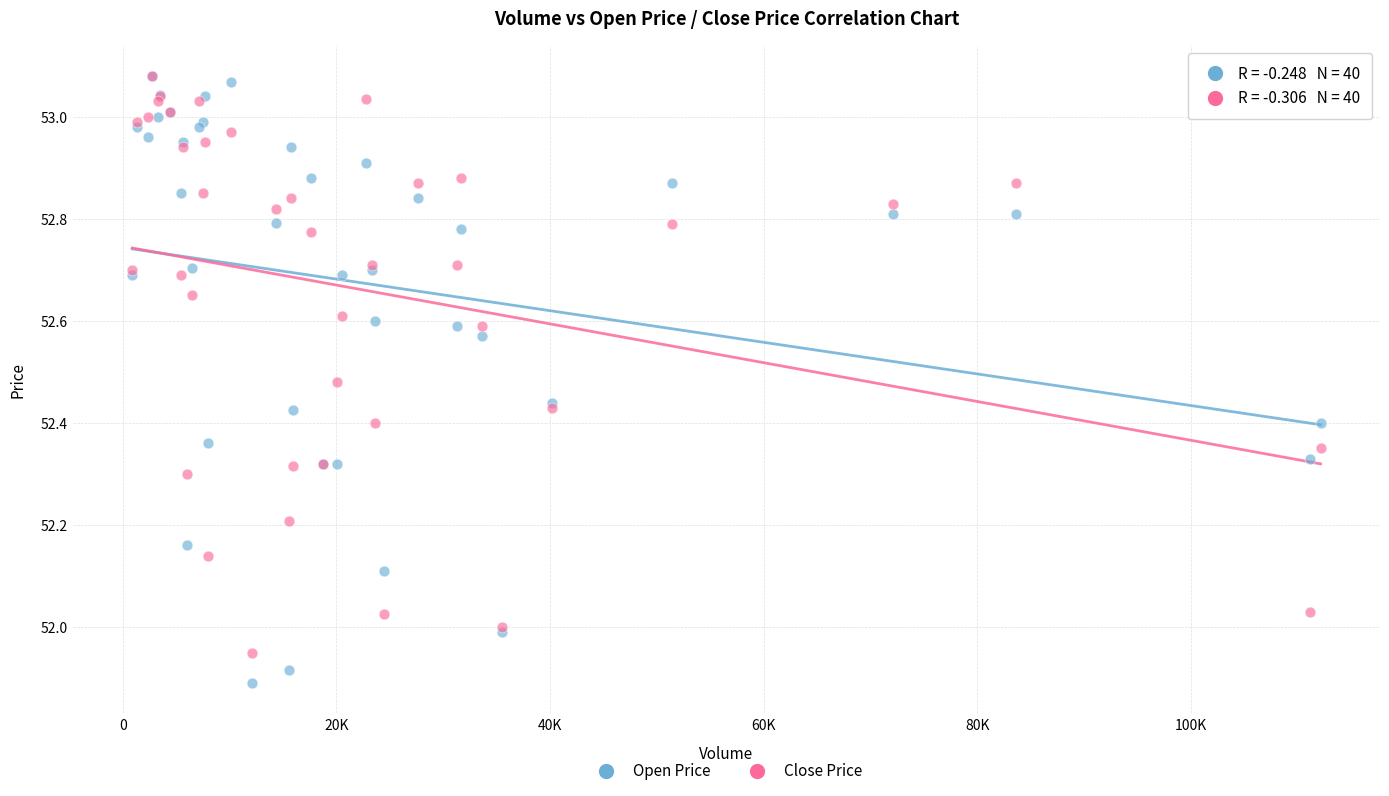

Which series reaches the minimum Y coordinate?

Open Price